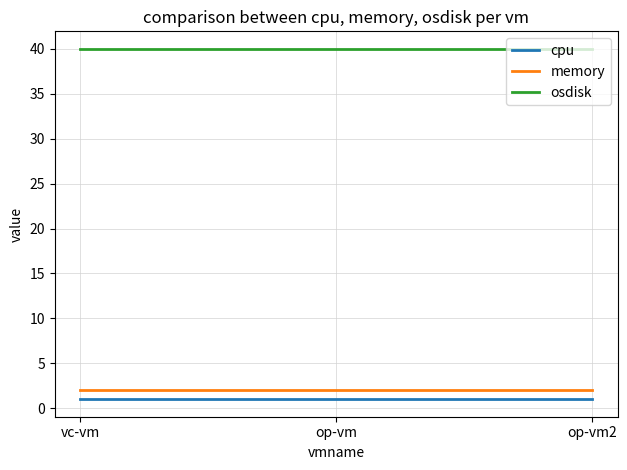

List the series in order of their peak value, lowest first.

cpu, memory, osdisk